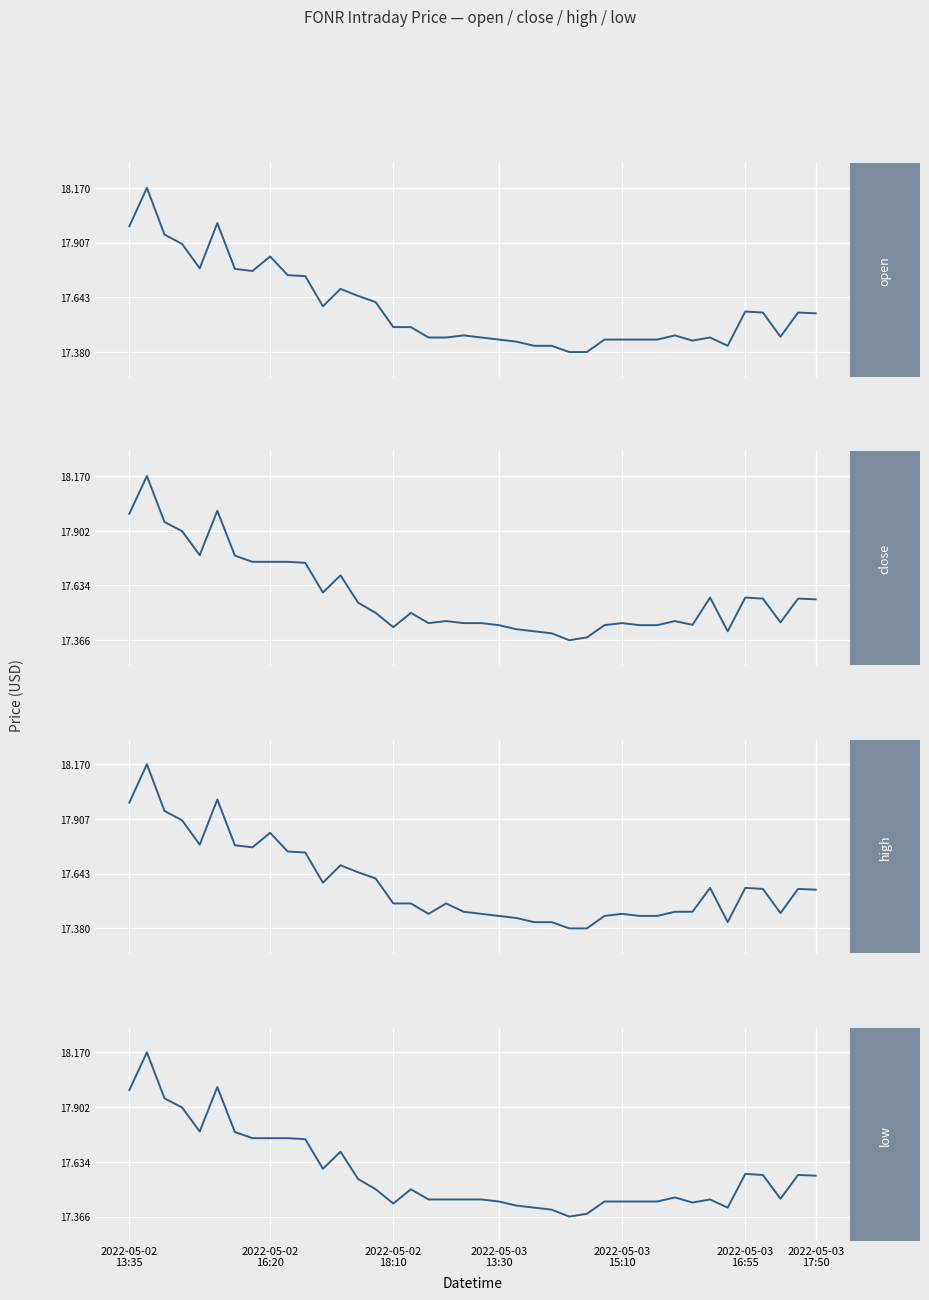

How many data points does each series have?

40